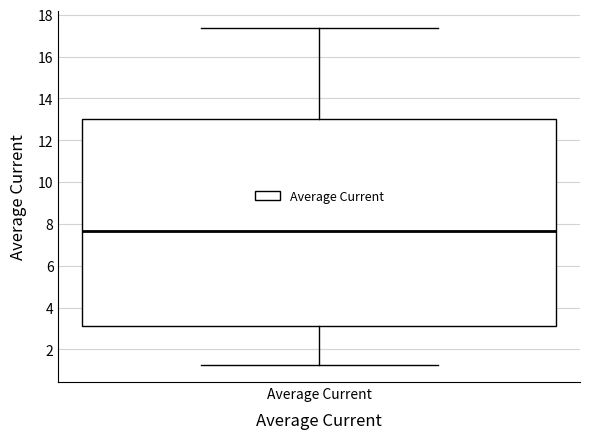

Transcribe this box plot: give where the median line is, the range the box spans, and where the two whiskers end, as read against the y-axis. The values are not printed on the chart, so give them approximately, as read against the axis.

median 7.6, box 3.2 to 13.0, whiskers 1.2 to 17.4